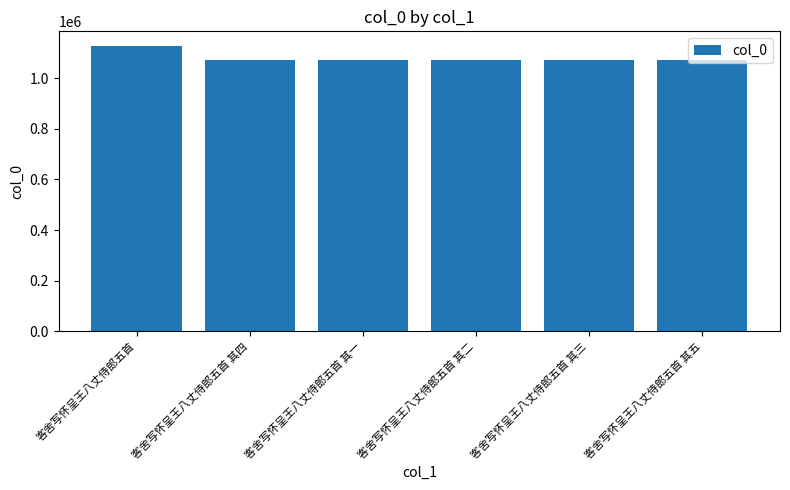

What is the minimum value shown in the chart?

1070058